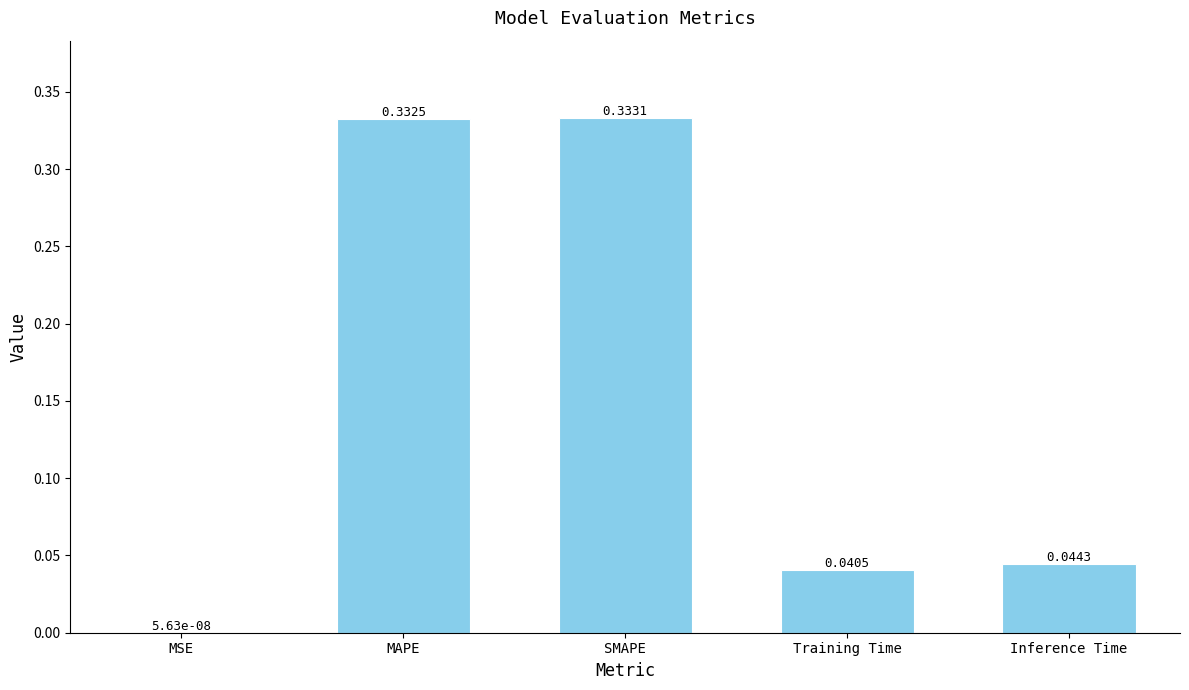

Which label corresponds to the largest value in the chart?

SMAPE